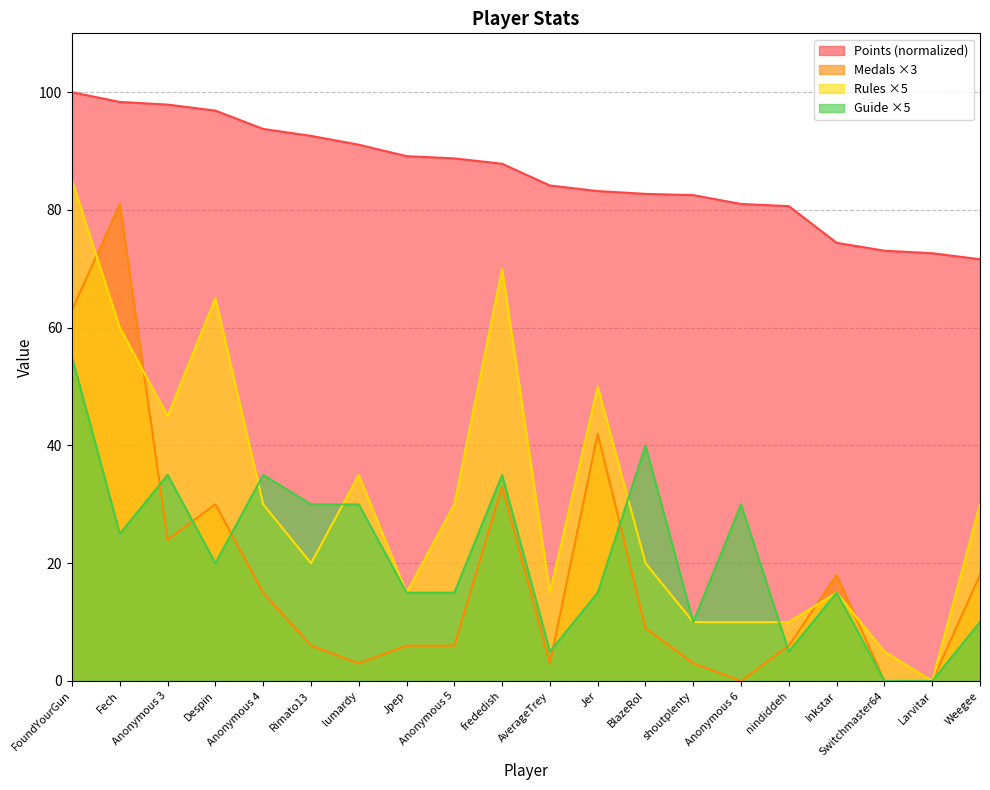

In Medals, how many points are higher than both neighbors (excluding endpoints)?

5